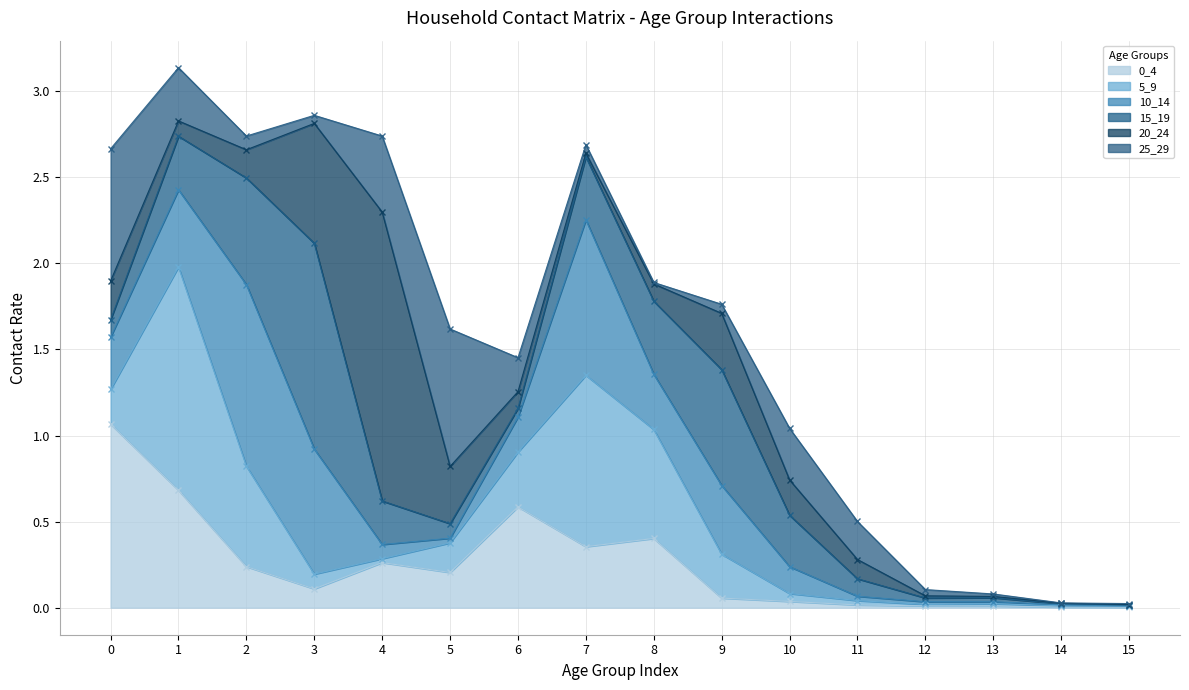

What is the value of the 20_24 point at the 7th from the left?

0.1